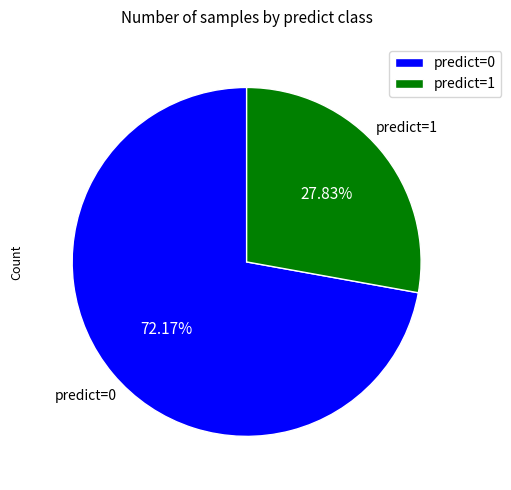

Is it true that predict=1 is 28% of the pie?

True